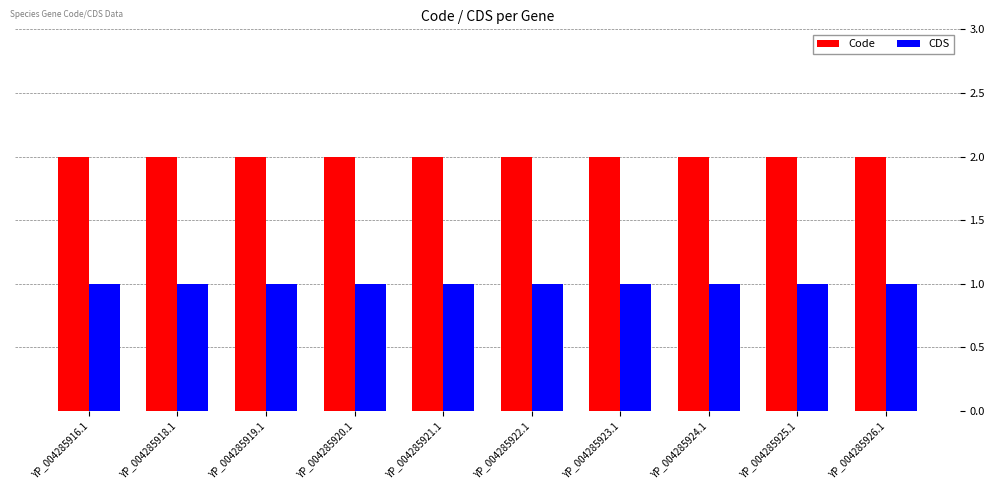

The CDS series shows 0 at YP_004285924.1. True or false?

False